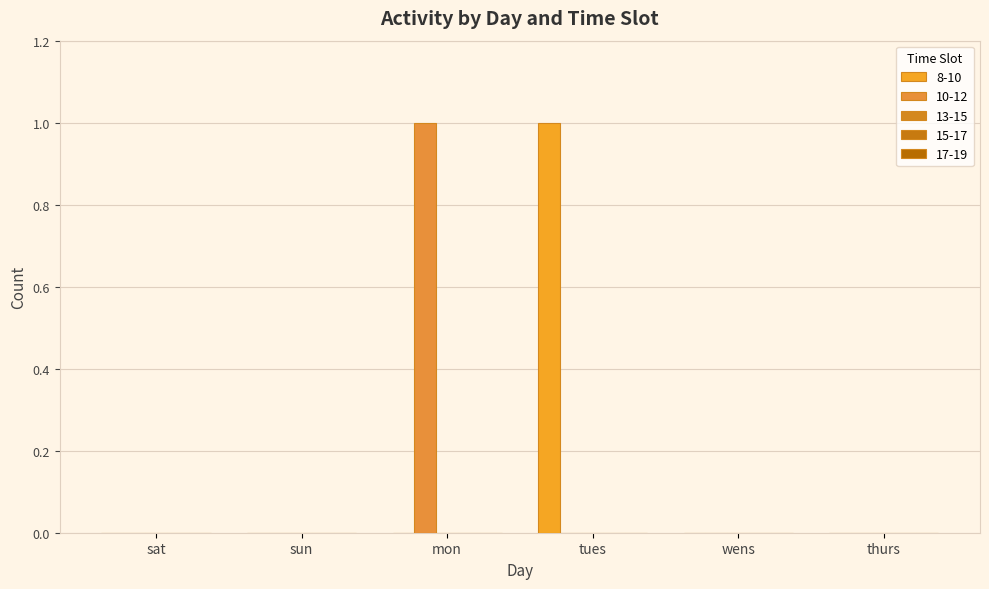

Which has a higher value, tues or thurs?

tues